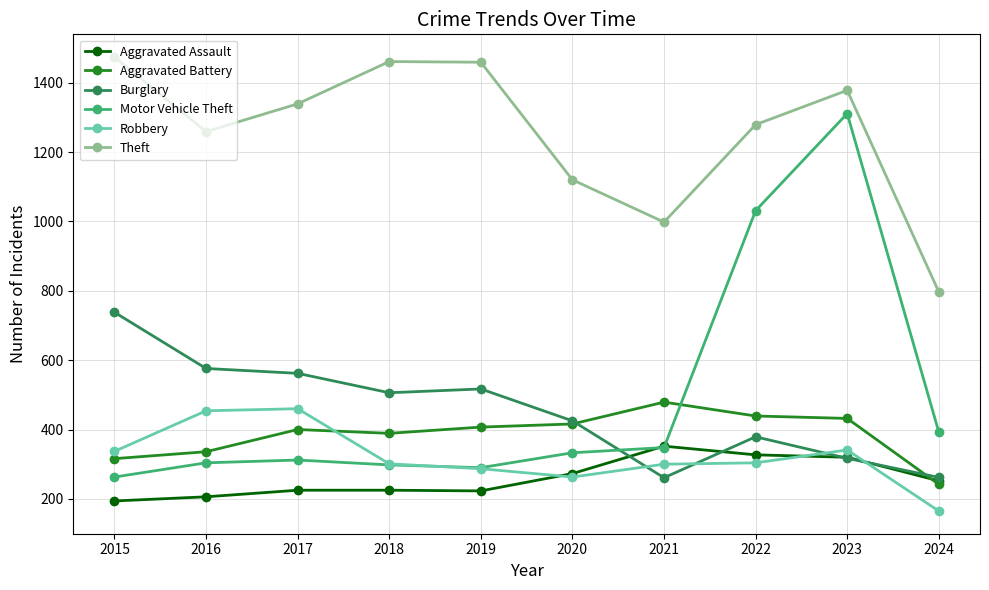

Between 2016 and 2021, which series saw the biggest shift?

Burglary